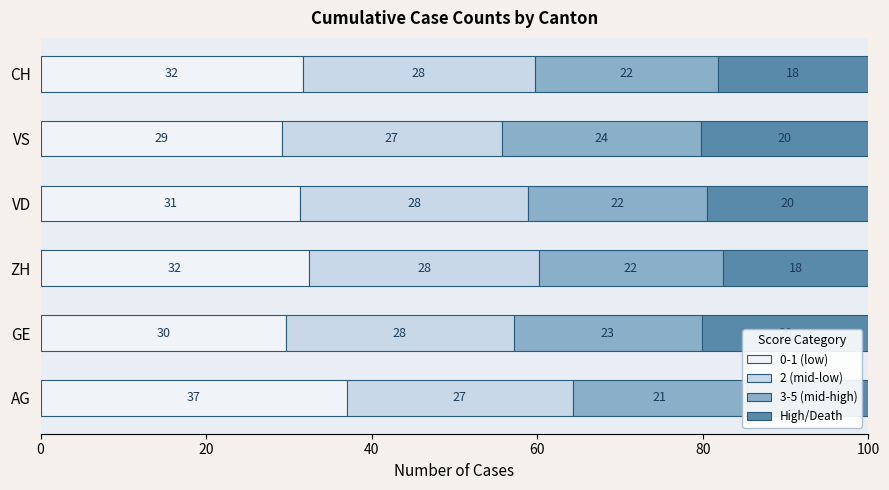

The value of 3-5 (mid-high) at AG is 34.0. True or false?

False